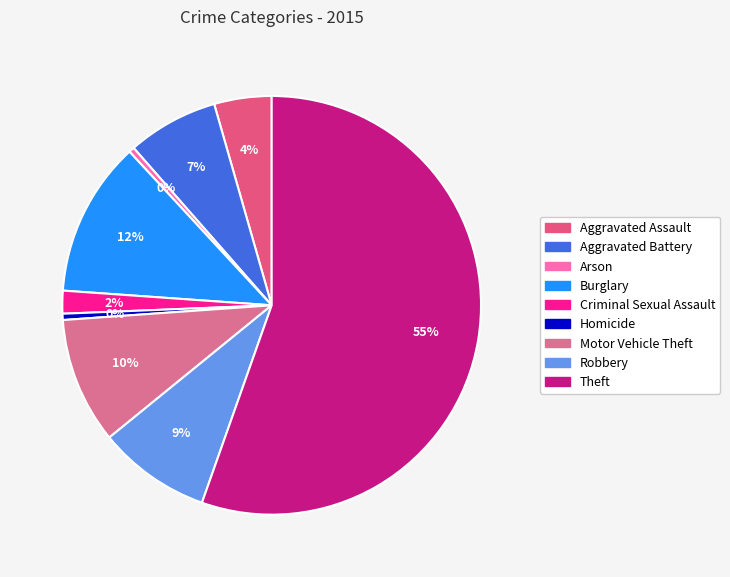

Approximately how many times larger is the value at Motor Vehicle Theft compared to Theft?

0.2